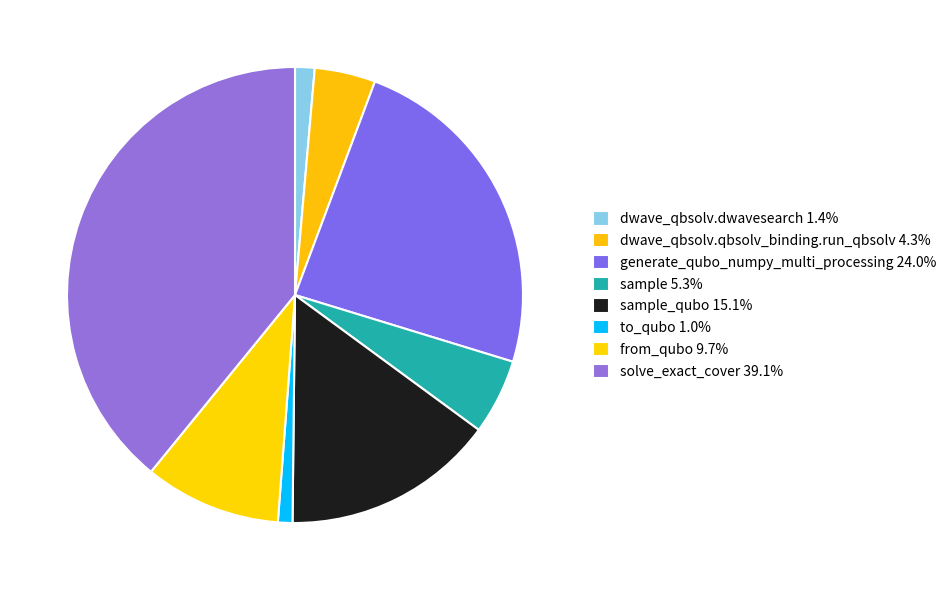

What is the smallest slice in the pie chart?

to_qubo